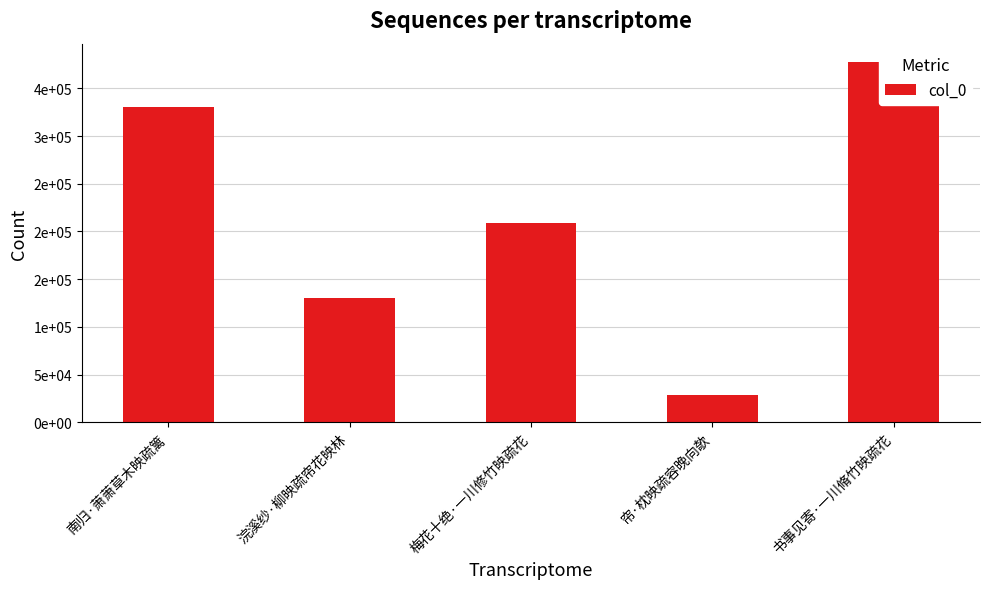

List the labels in order of value, largest first.

书事见寄·一川脩竹映疏花, 南归·萧萧草木映疏篱, 梅花十绝·一川修竹映疏花, 浣溪纱·柳映疏帘花映林, 帘·枕映疏容晚向欹